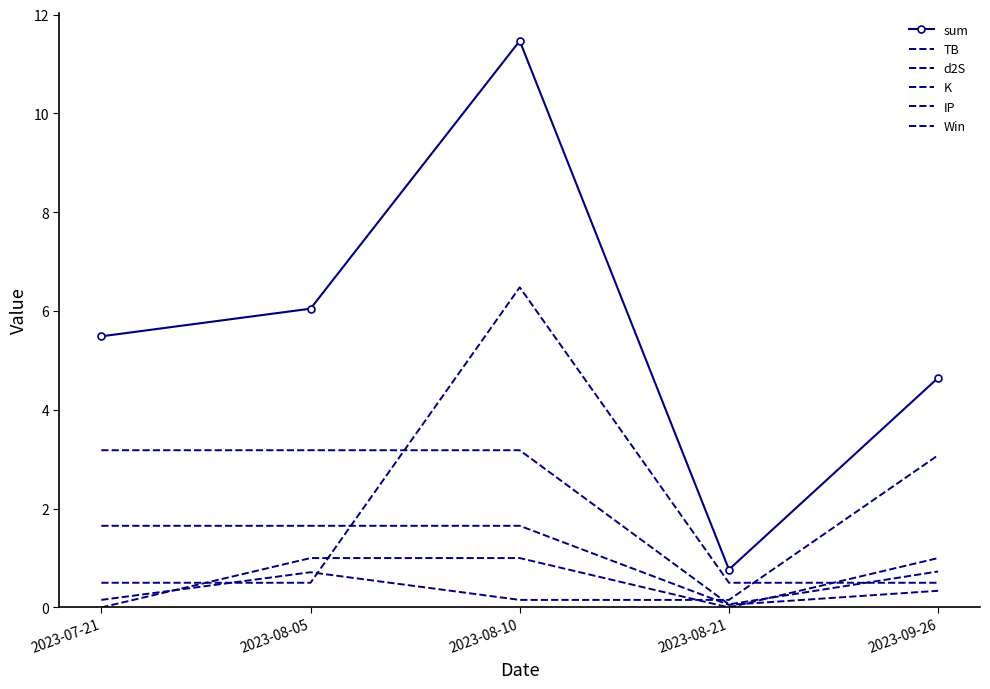

Reading left to right, transcribe all the data shown in this chart.

sum: 2023-07-21=5.5	2023-08-05=6.0	2023-08-10=11.5	2023-08-21=0.8	2023-09-26=4.6
TB: 2023-07-21=3.2	2023-08-05=3.2	2023-08-10=3.2	2023-08-21=0.1	2023-09-26=0.7
d2S: 2023-07-21=1.7	2023-08-05=1.7	2023-08-10=1.7	2023-08-21=0.1	2023-09-26=0.3
K: 2023-07-21=0.2	2023-08-05=0.7	2023-08-10=0.2	2023-08-21=0.2	2023-09-26=3.1
IP: 2023-07-21=0.5	2023-08-05=0.5	2023-08-10=6.5	2023-08-21=0.5	2023-09-26=0.5
Win: 2023-07-21=0.0	2023-08-05=1.0	2023-08-10=1.0	2023-08-21=0.0	2023-09-26=1.0